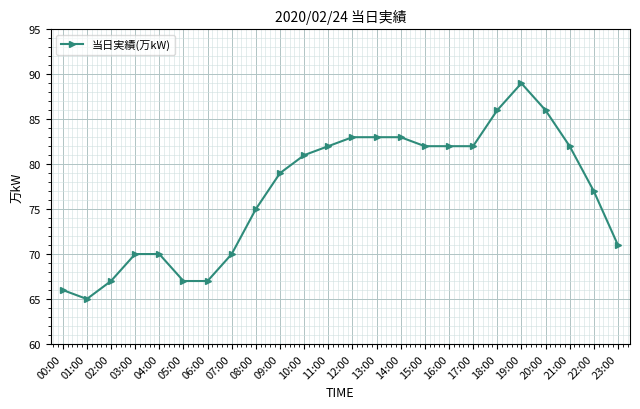

What is the label of the 9th point from the right?

15:00